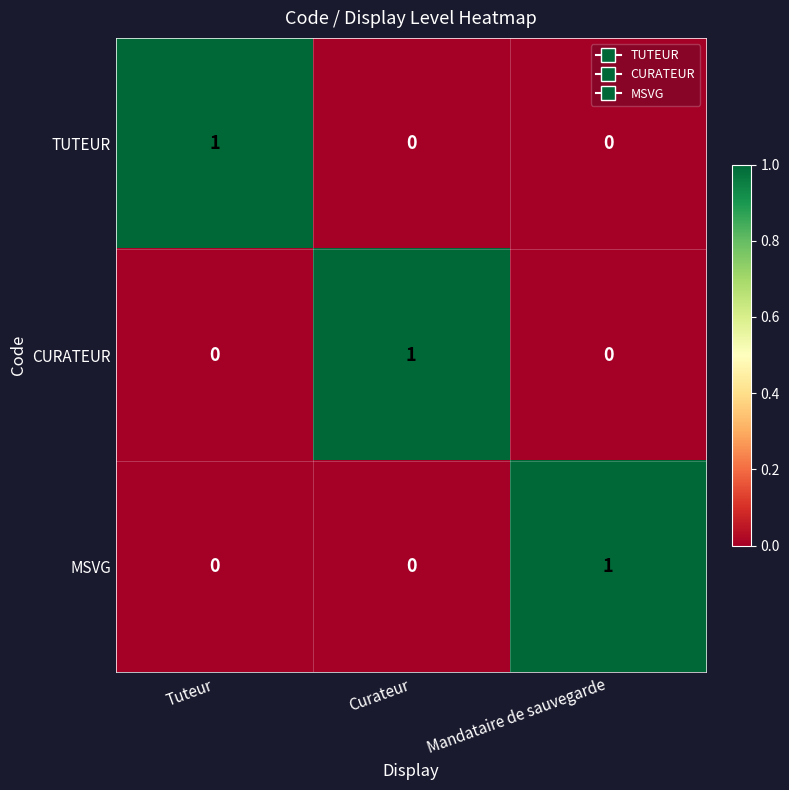

What is the maximum value shown in the chart?

1